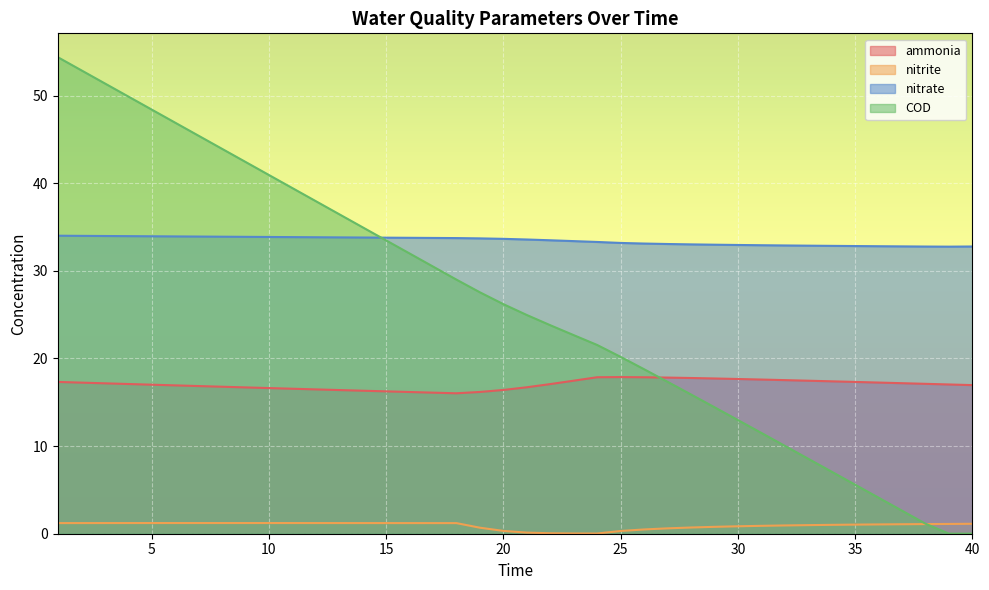

What is the difference between the maximum and second lowest values in the ammonia series?

1.8